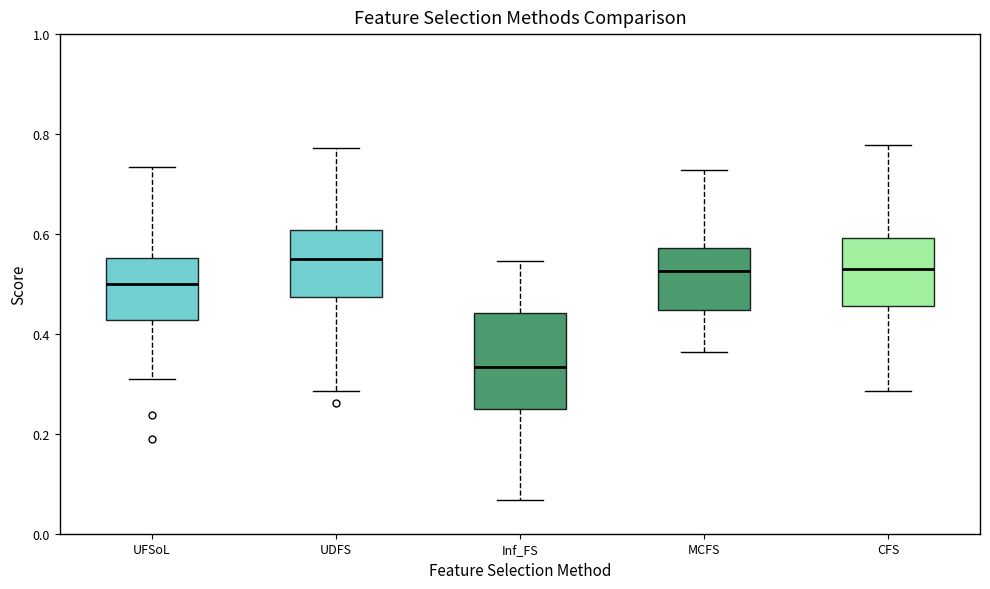

Reading left to right, transcribe this box plot: for each box, give where its median line is, the range the box spans, and where its two whiskers end, as read against the y-axis. The values are not printed on the chart, so give them approximately, as read against the axis.

UFSoL: median 0.50, box 0.42 to 0.56, whiskers 0.32 to 0.74
UDFS: median 0.56, box 0.48 to 0.60, whiskers 0.28 to 0.78
Inf_FS: median 0.34, box 0.26 to 0.44, whiskers 0.06 to 0.54
MCFS: median 0.52, box 0.44 to 0.58, whiskers 0.36 to 0.72
CFS: median 0.54, box 0.46 to 0.60, whiskers 0.28 to 0.78